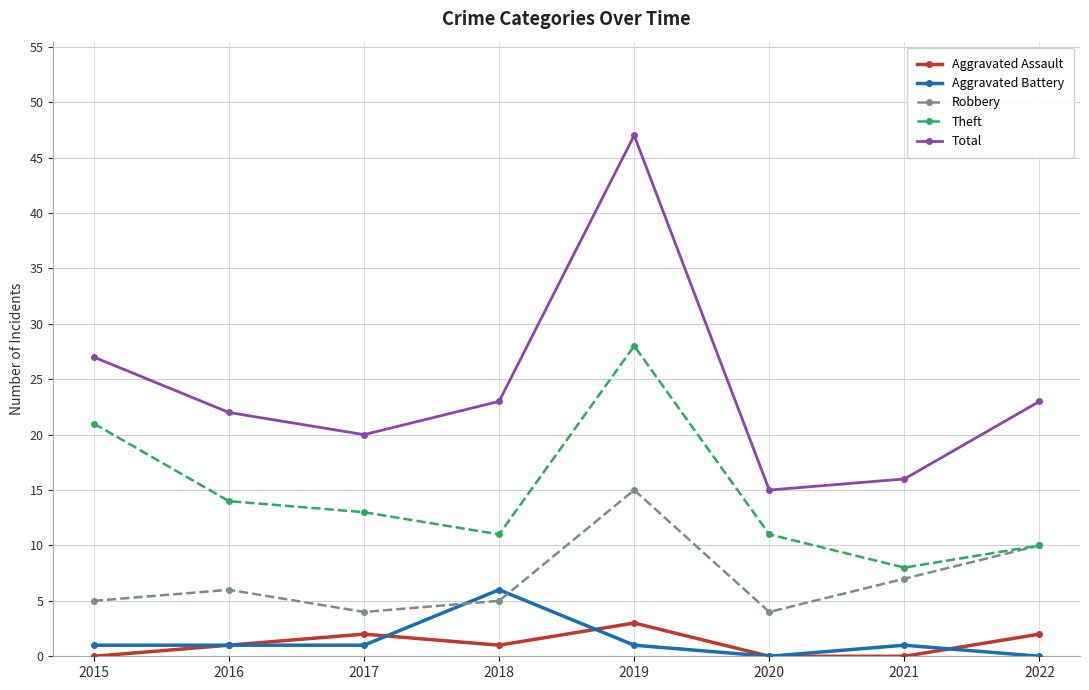

What is the highest value of the Aggravated Battery series?

6